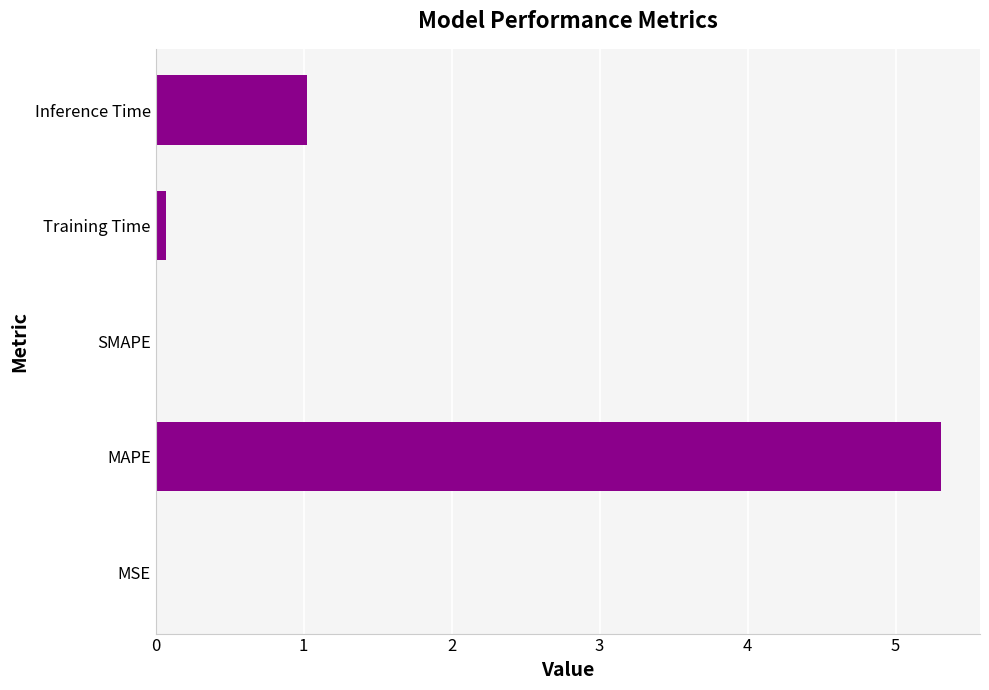

At which label is the value closest to 2?

Inference Time